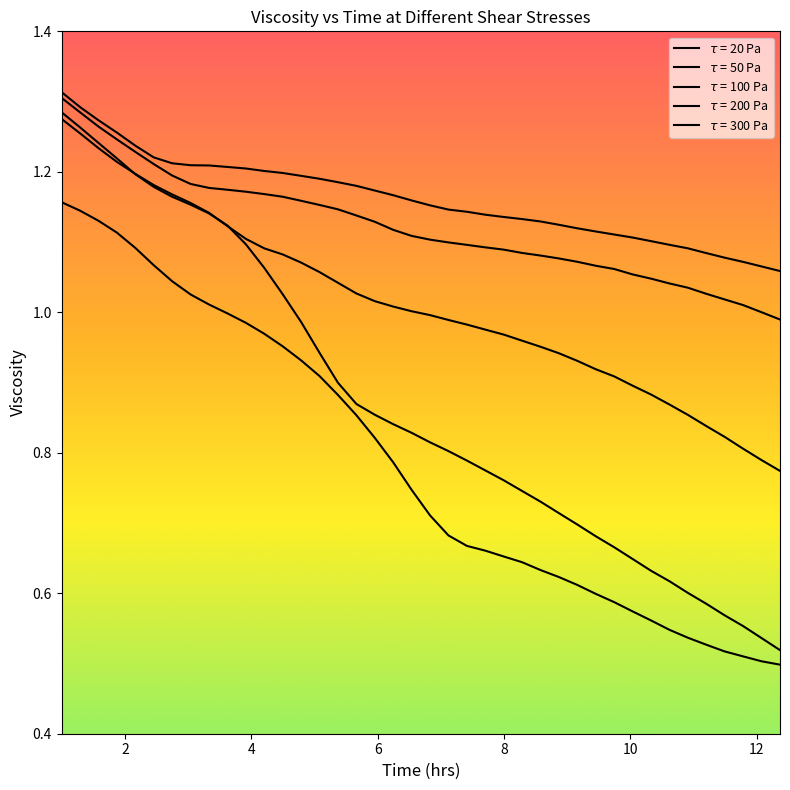

What is the average value of the $\tau$ = 300 Pa series?

0.8